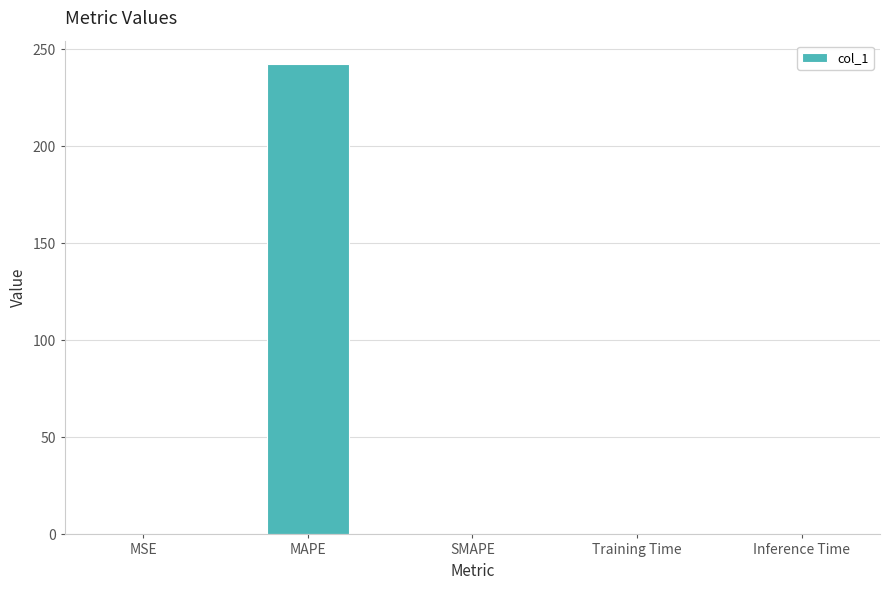

What is the maximum value shown in the chart?

242.3